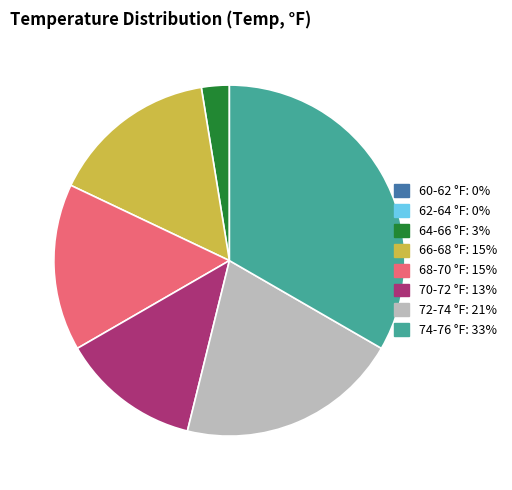

Do 64-66 °F and 70-72 °F together represent more than half of the pie?

No